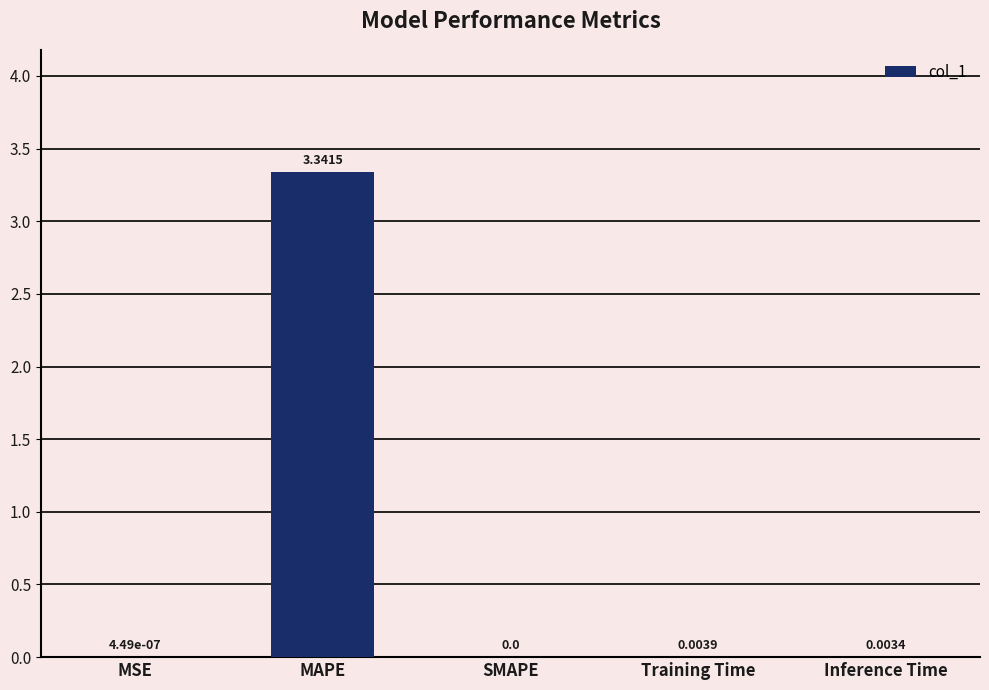

Where is the data nearest to the value 1?

Training Time